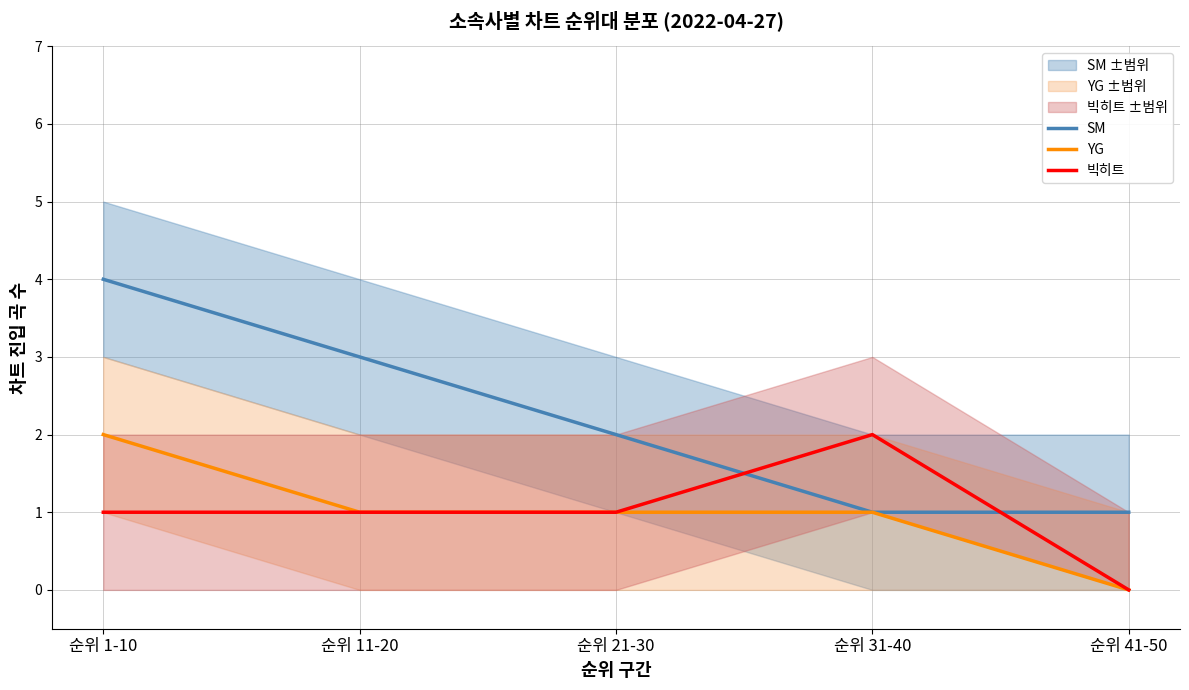

Which label corresponds to the smallest value in the chart?

순위 41-50